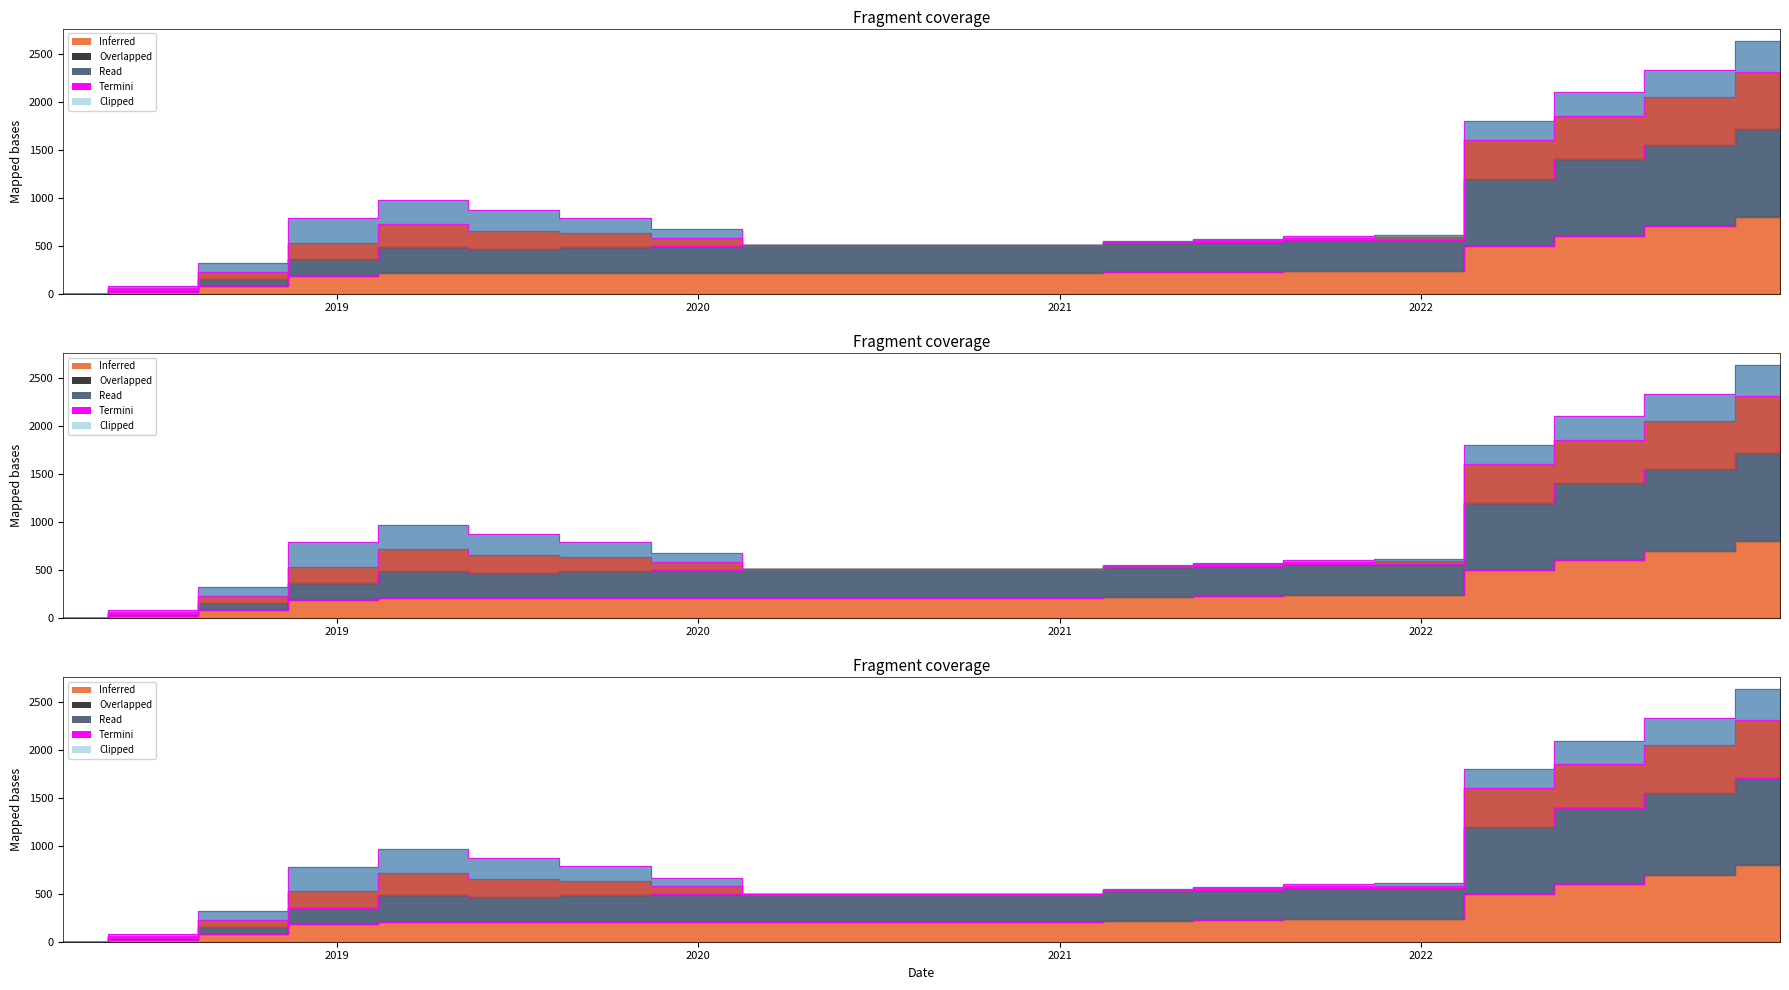

True or false: Termini_shares held has more than 2 interior local peaks.

False